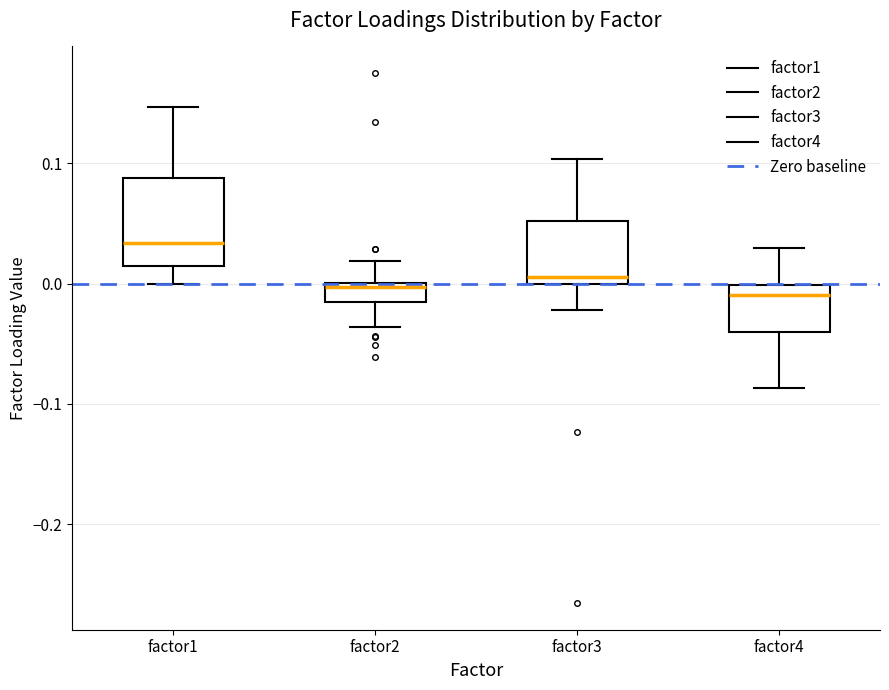

Comparing the boxes themselves (not the whiskers), which one is the tallest?

factor1